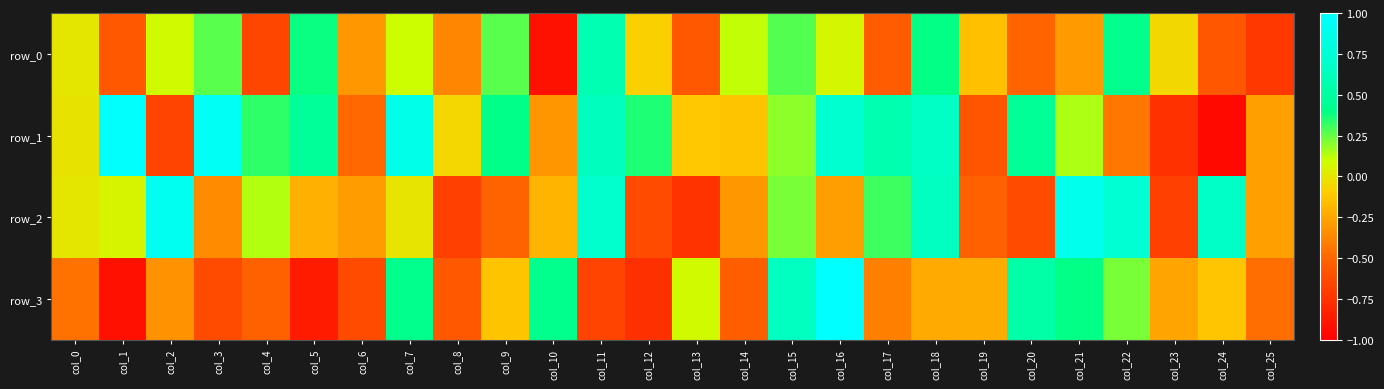

What is the difference between the highest and lowest values at col_3?

1.6